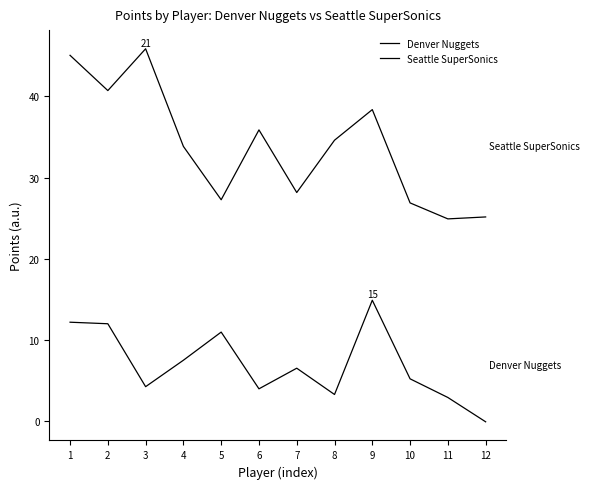

What is the difference between the highest and lowest values at 9?

23.5